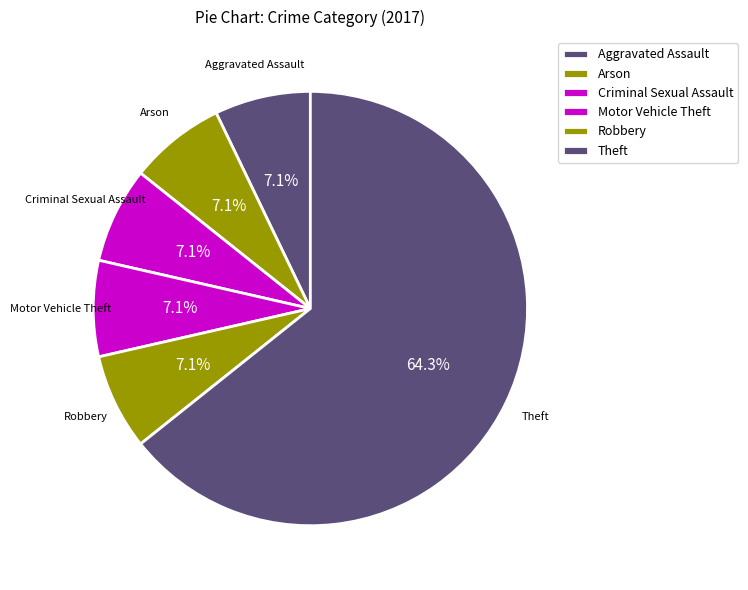

Which category has the biggest portion of the pie?

Theft